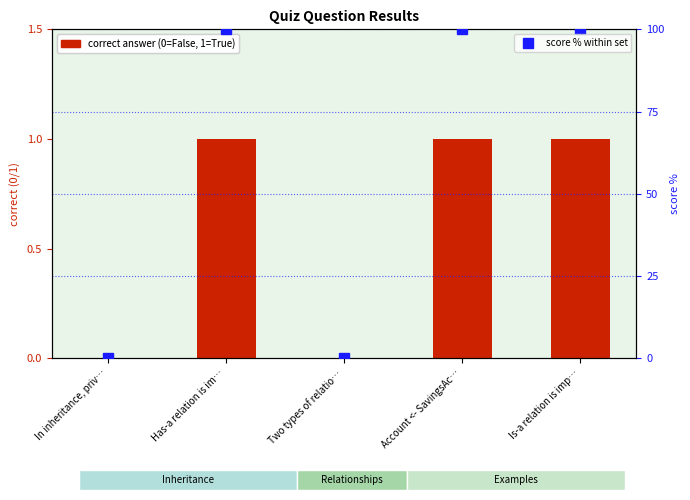

Reading right to left, extract all data points from this chart.

correct answer (1=True, 0=False): 1	1	0	1	0
score % within set: 100	100	0	100	0